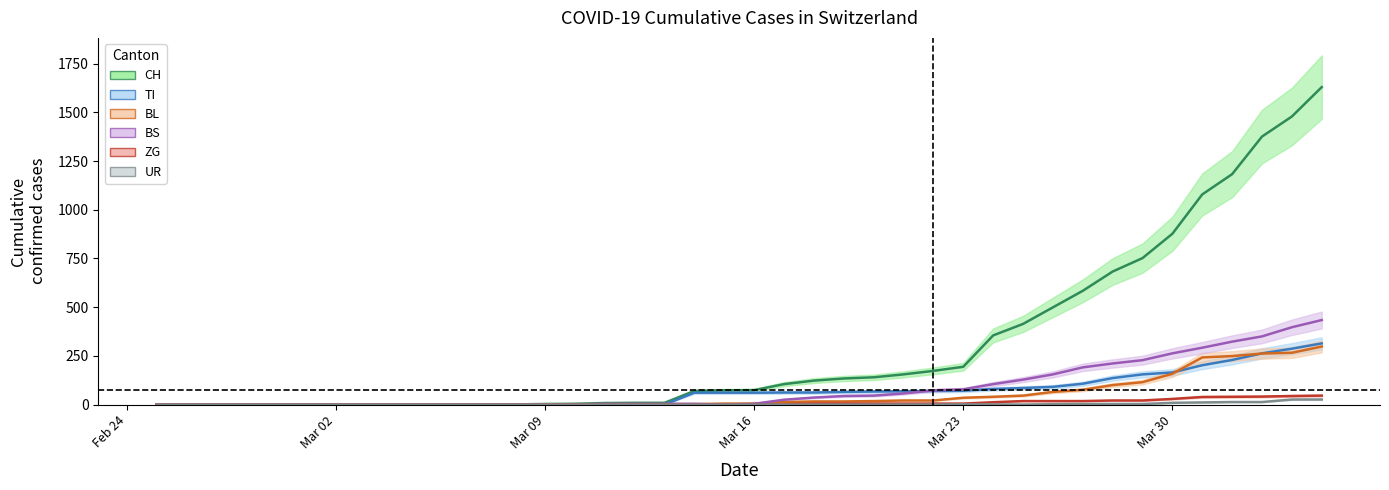

At which category does the chart reach its minimum across all series?

2020-02-25